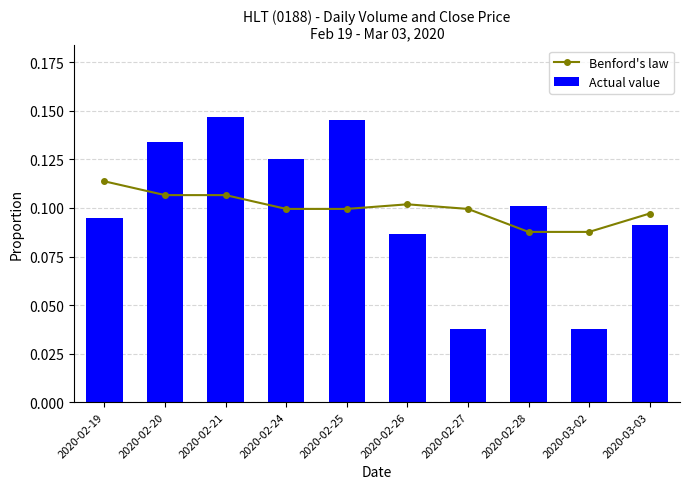

At how many categories does at least one series exceed 0?

10